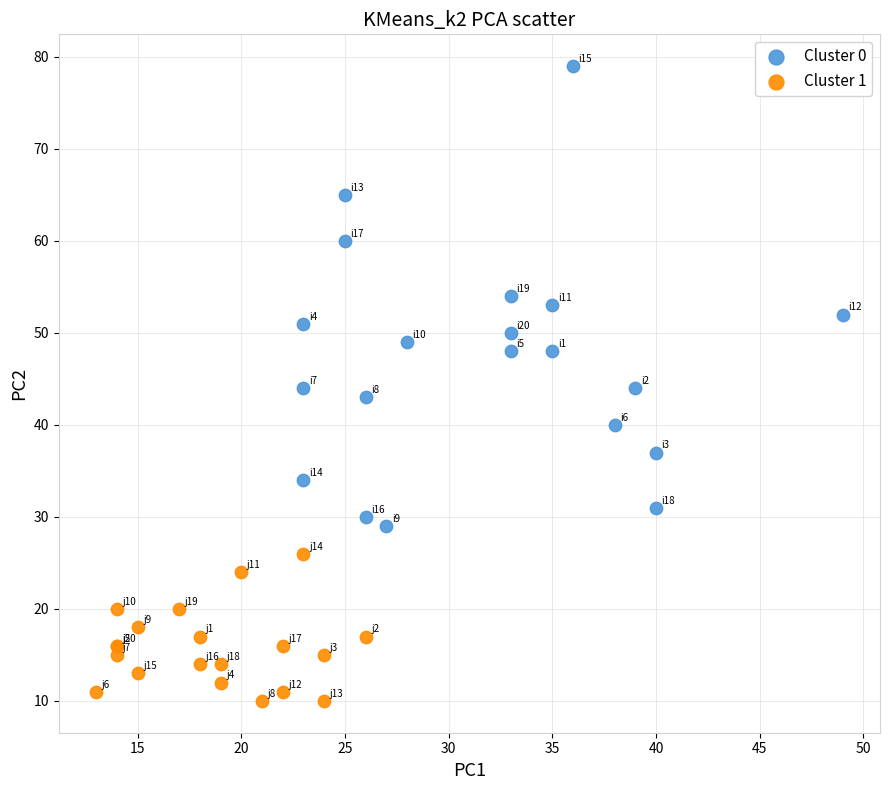

Which series contains the highest Y value?

Cluster 0